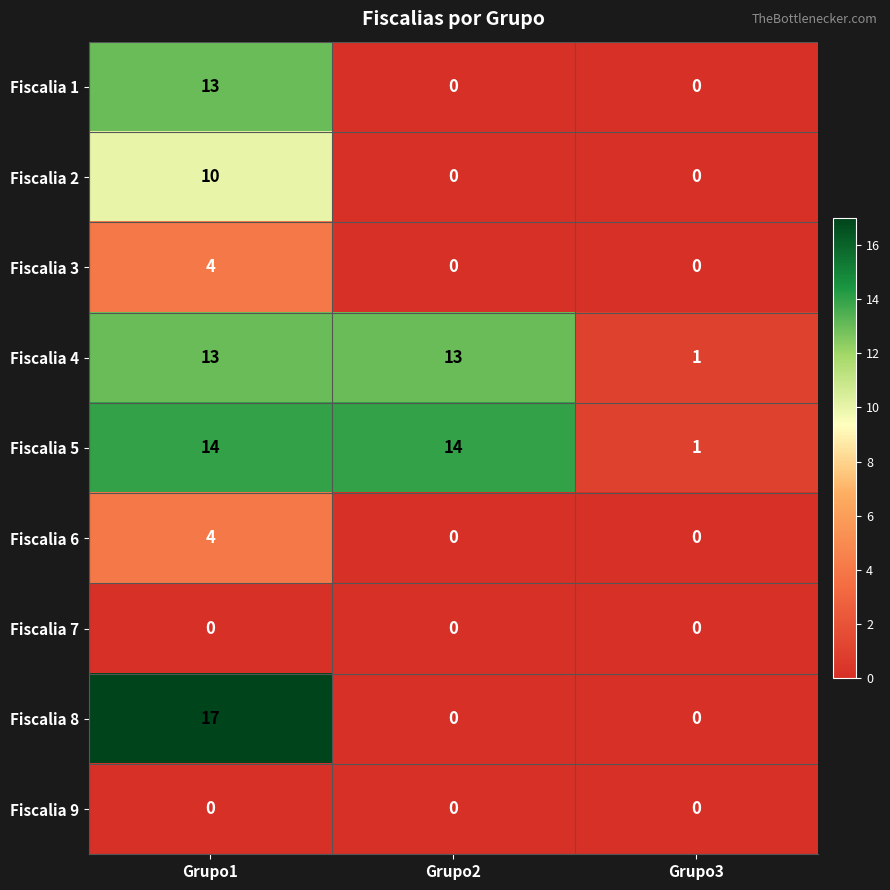

Which category has the highest value across all series?

Grupo1